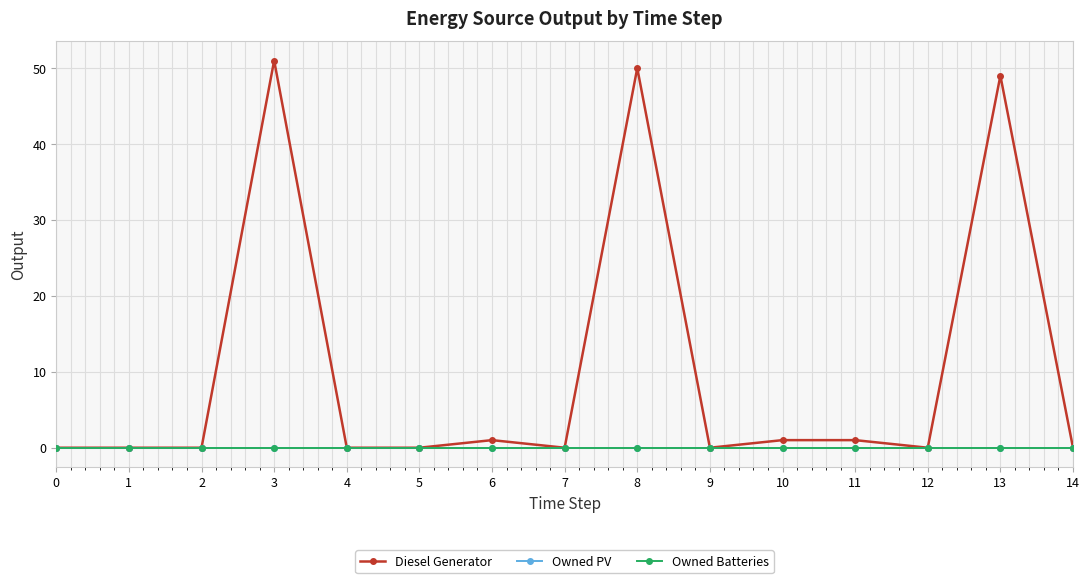

Does the chart have visible grid lines?

Yes